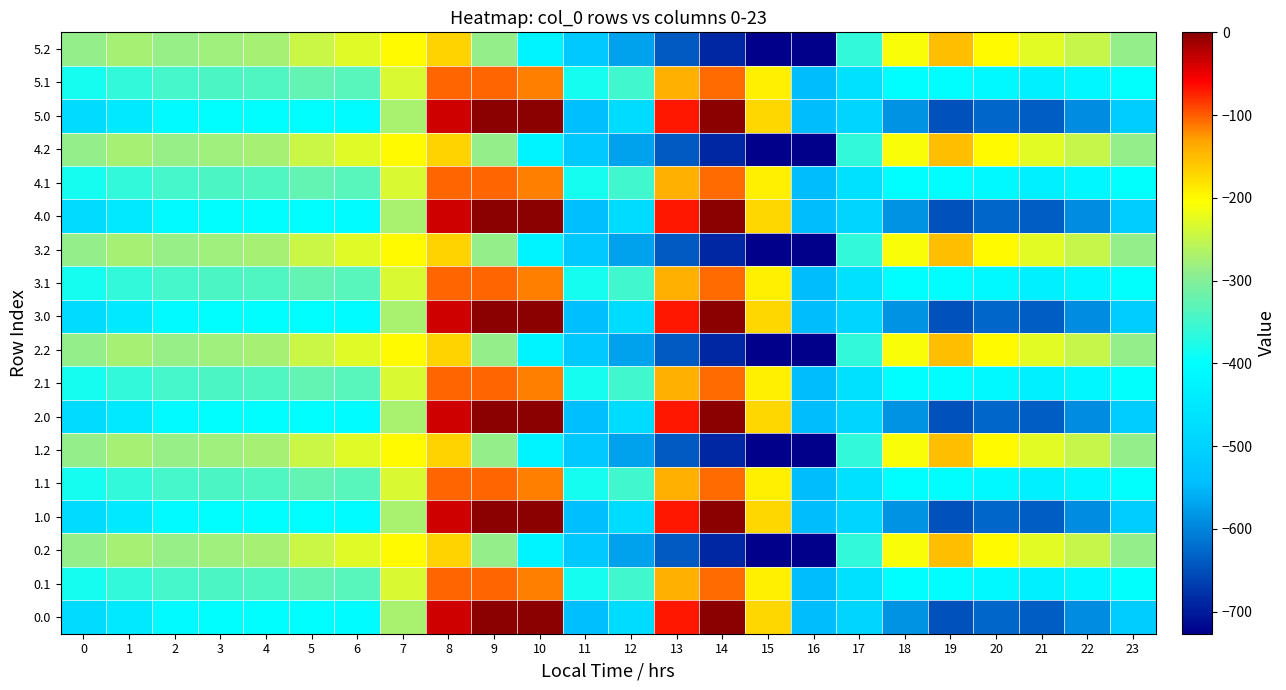

List the series in order of their peak value, lowest first.

0.2, 1.2, 2.2, 3.2, 4.2, 5.2, 0.1, 1.1, 2.1, 3.1, 4.1, 5.1, 0.0, 1.0, 2.0, 3.0, 4.0, 5.0